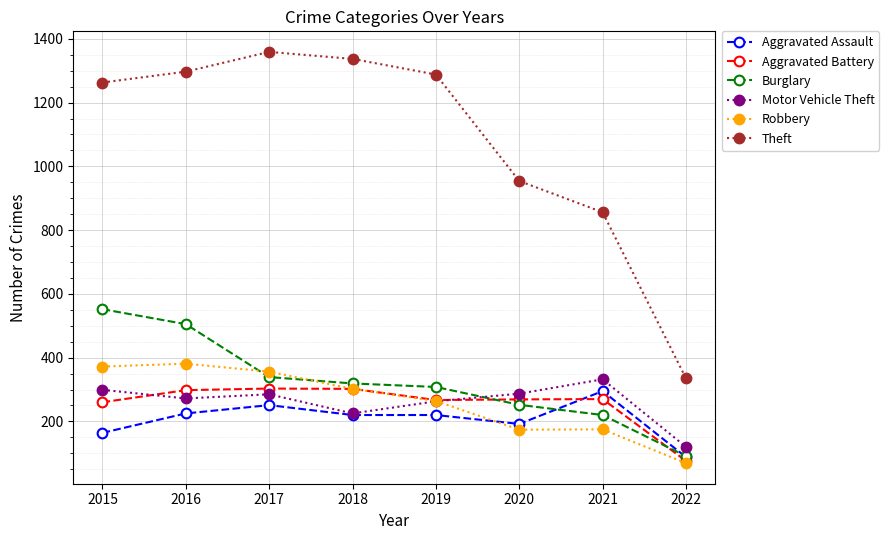

The value of Motor Vehicle Theft at 2022 is 120. True or false?

True